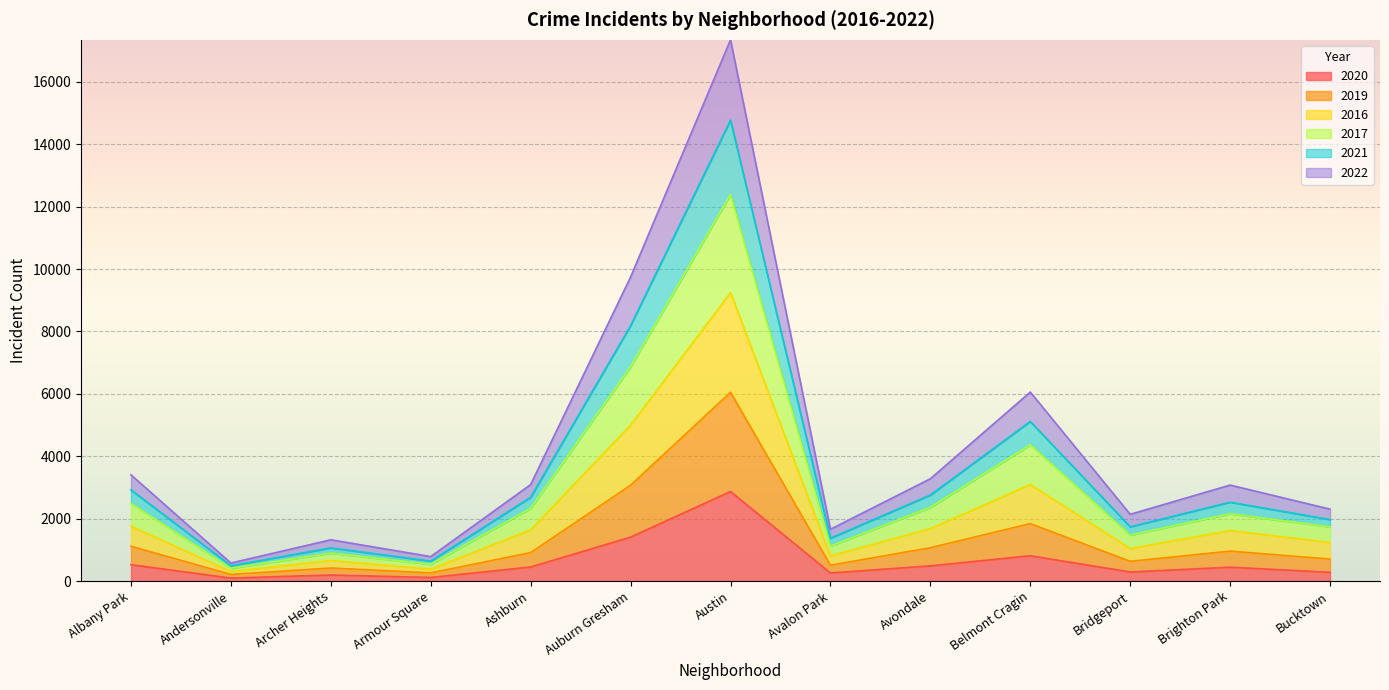

What is the smallest value displayed?

94